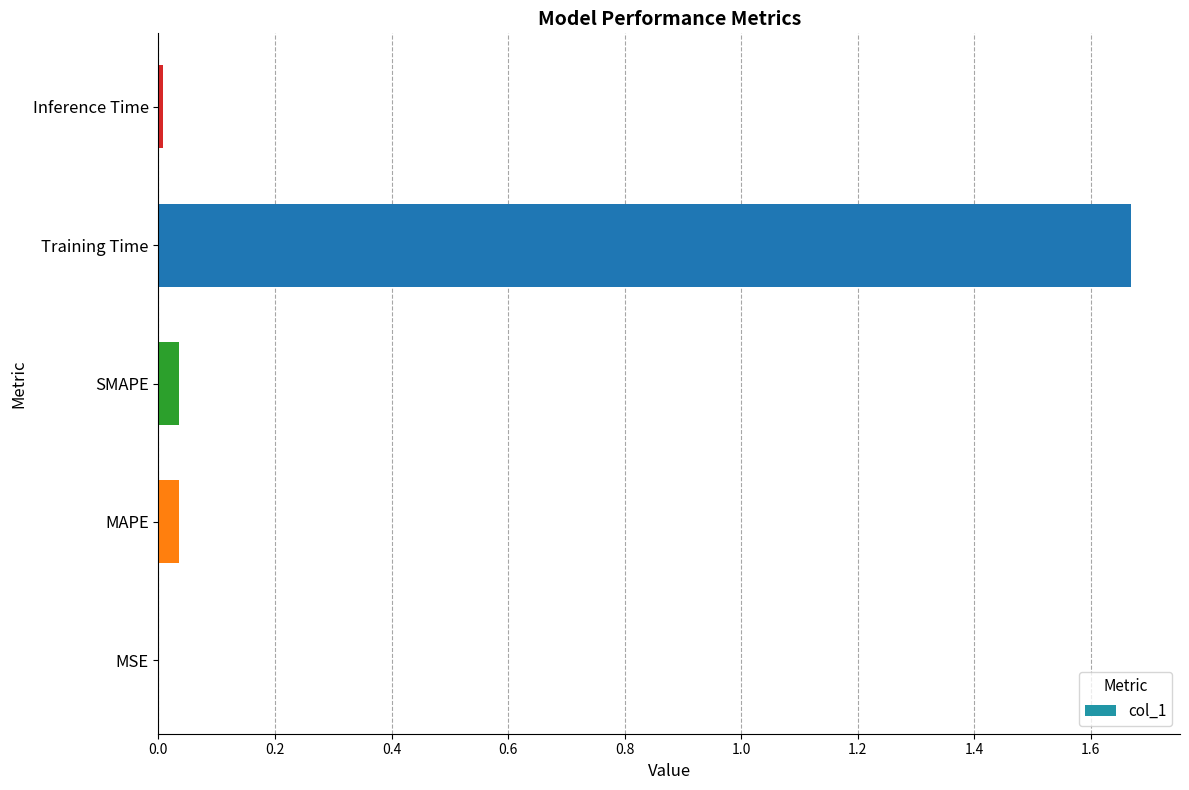

The value at Inference Time is 0.0. True or false?

True